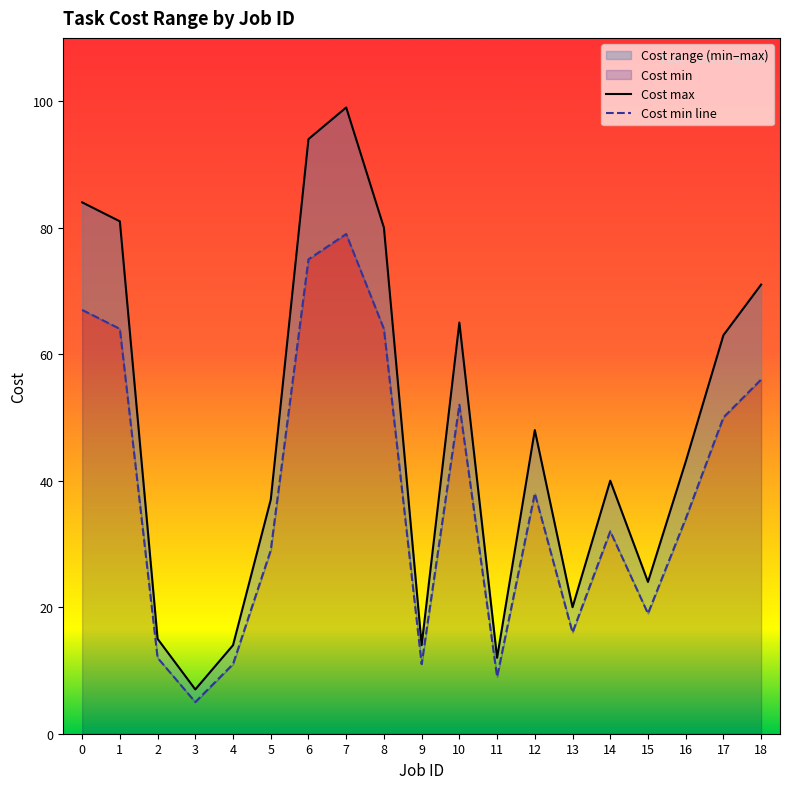

Rank the series by their average value, from lowest to highest.

Cost min, Cost max